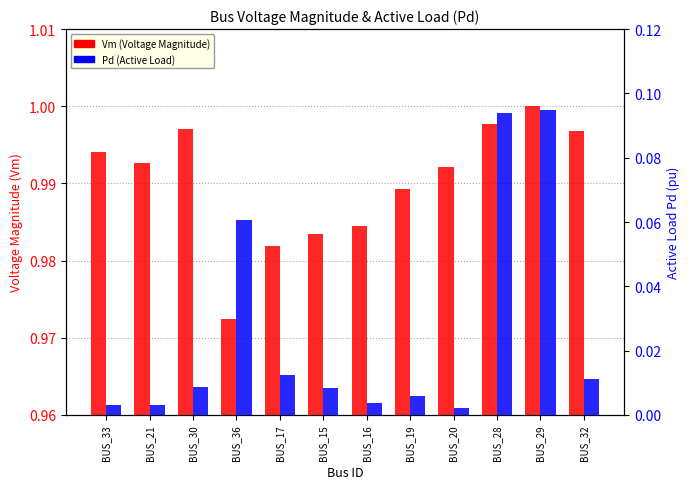

Are the bars horizontal?

No